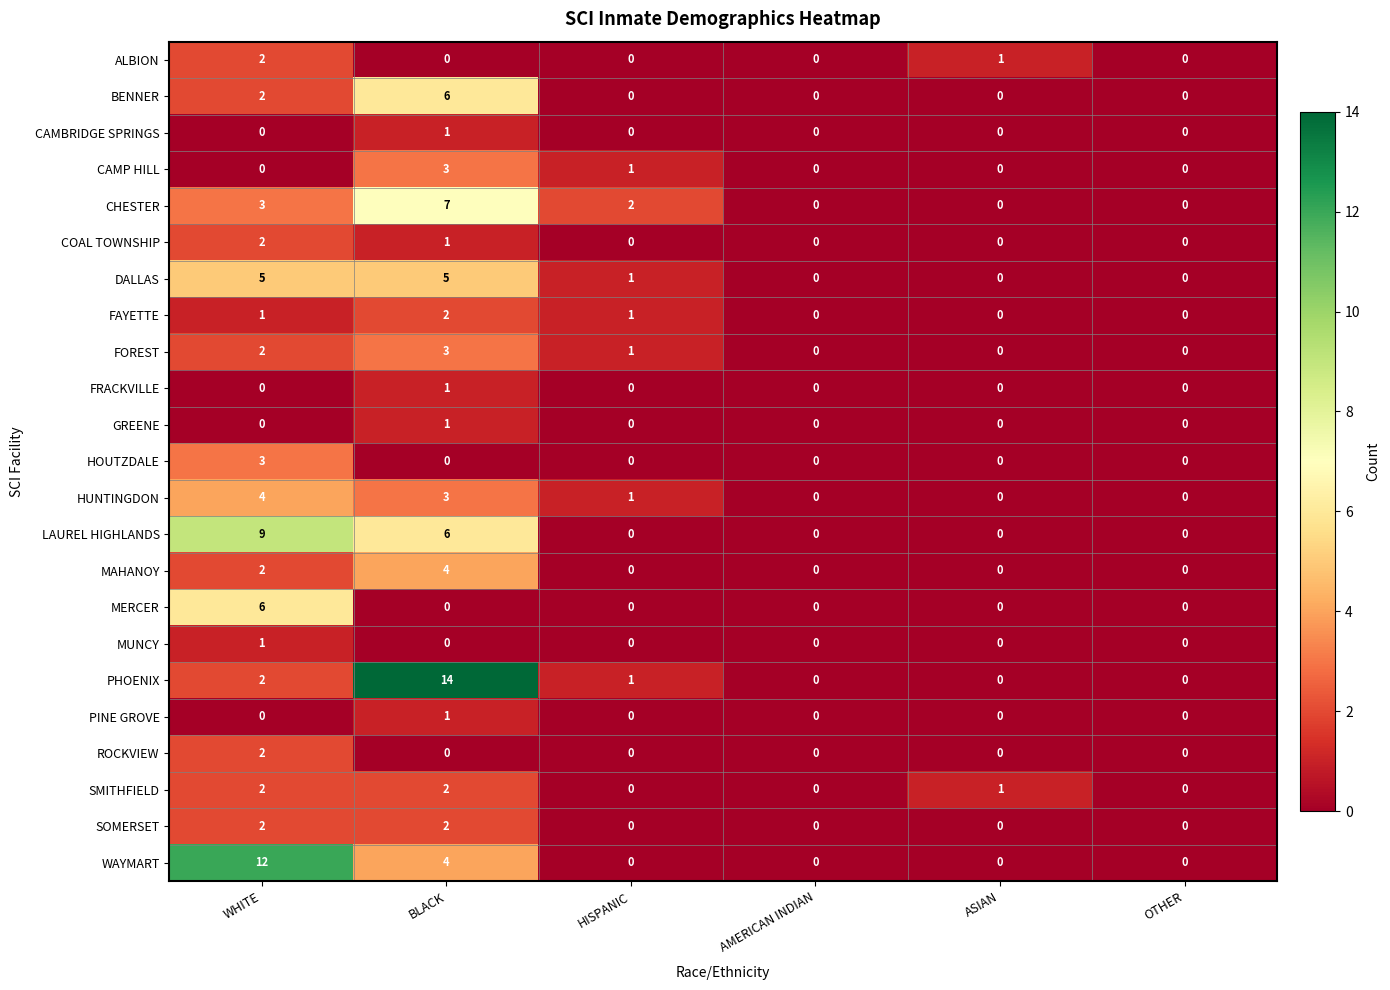

What is the sum of all FAYETTE values?

4